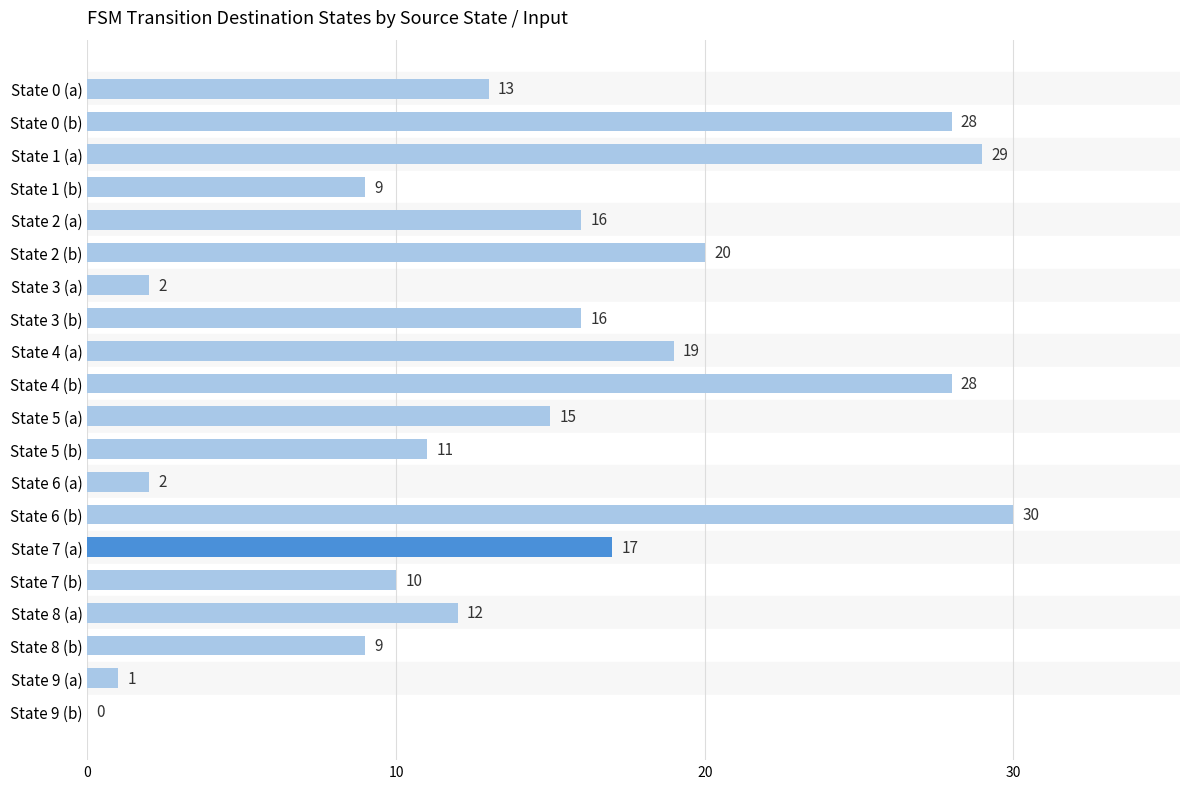

Reading top to bottom, what are all the values shown in this chart?

State 0 (a)=13	State 0 (b)=28	State 1 (a)=29	State 1 (b)=9	State 2 (a)=16	State 2 (b)=20	State 3 (a)=2	State 3 (b)=16	State 4 (a)=19	State 4 (b)=28	State 5 (a)=15	State 5 (b)=11	State 6 (a)=2	State 6 (b)=30	State 7 (a)=17	State 7 (b)=10	State 8 (a)=12	State 8 (b)=9	State 9 (a)=1	State 9 (b)=0